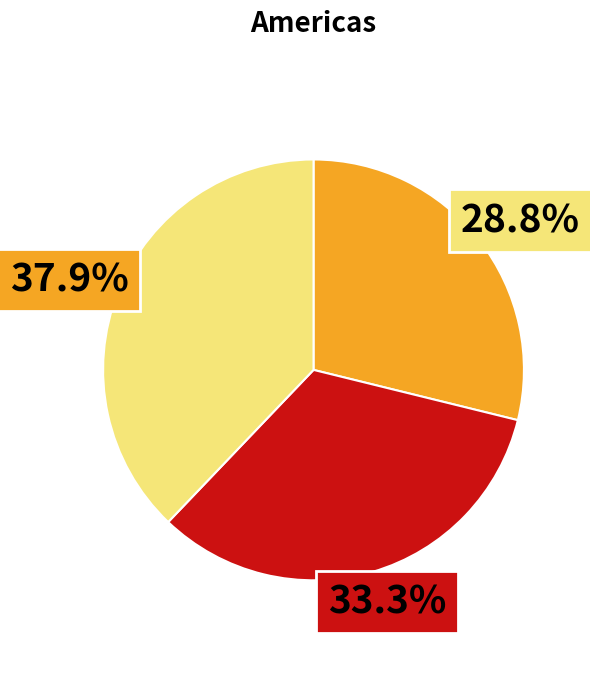

Is there a majority slice in this chart?

No